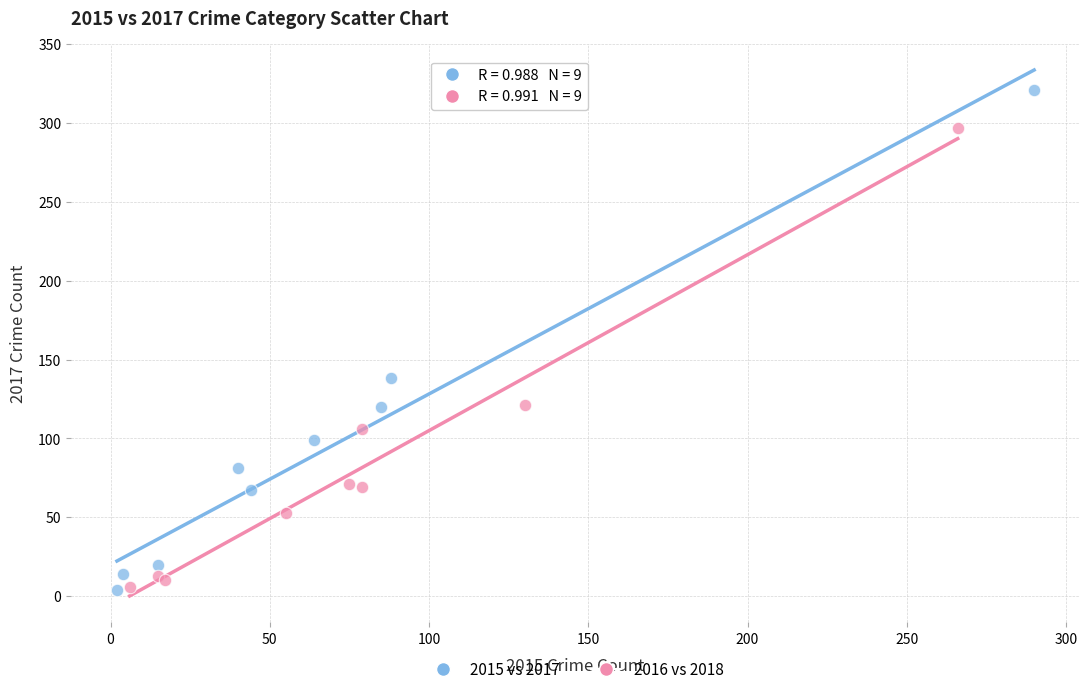

Which series has the widest spread of Y values?

2015 vs 2017